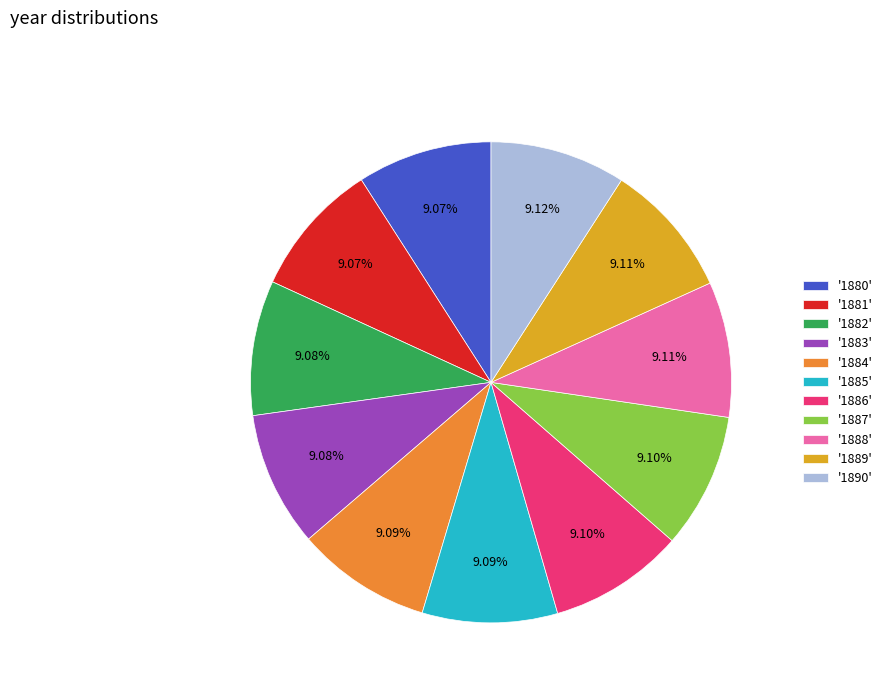

Is there any slice that represents more than half of the pie?

No